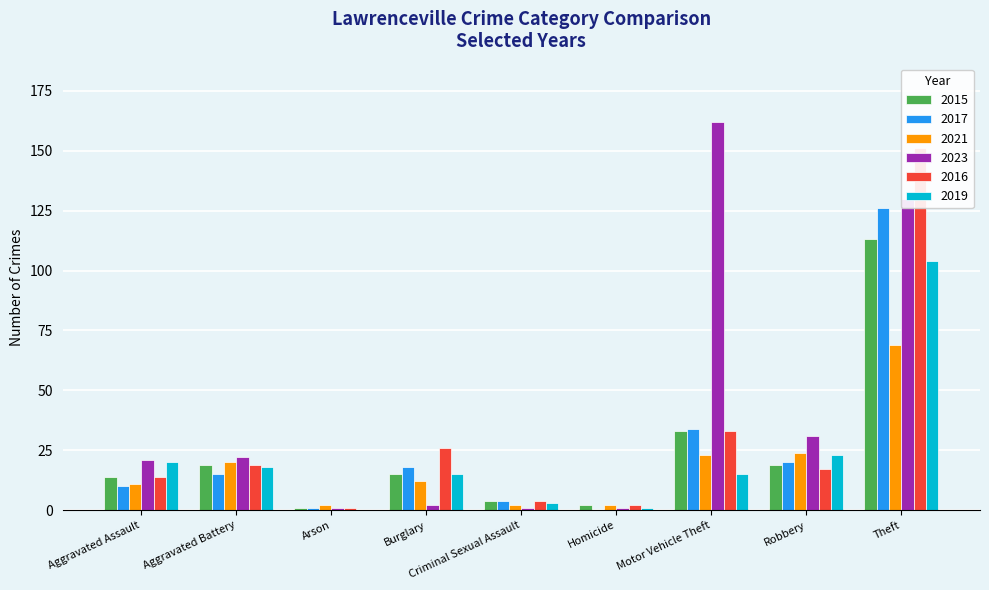

List the labels in order of 2017 value, smallest first.

Homicide, Arson, Criminal Sexual Assault, Aggravated Assault, Aggravated Battery, Burglary, Robbery, Motor Vehicle Theft, Theft